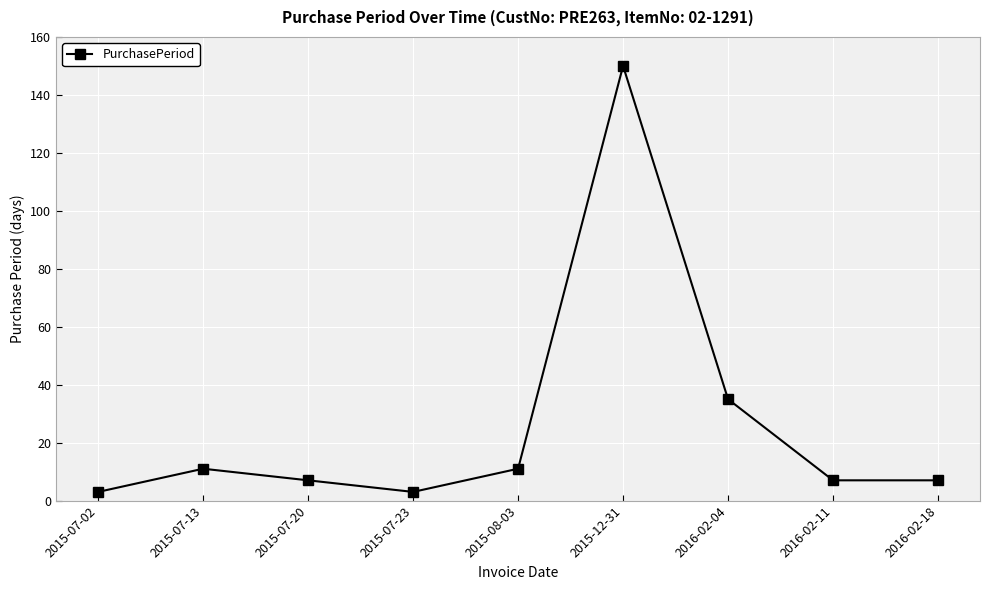

Reading right to left, what are all the values shown in this chart?

2016-02-18=7	2016-02-11=7	2016-02-04=35	2015-12-31=150	2015-08-03=11	2015-07-23=3	2015-07-20=7	2015-07-13=11	2015-07-02=3